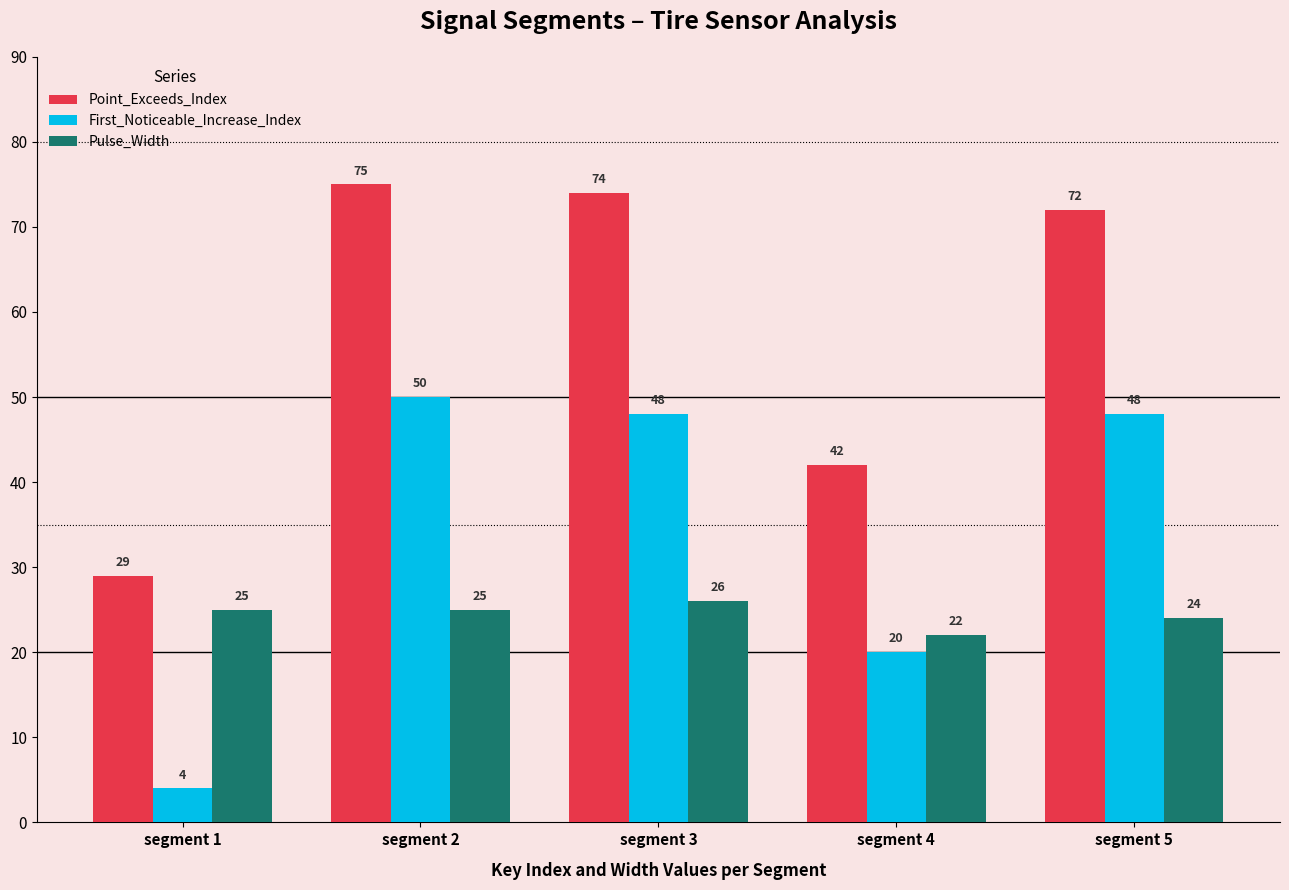

Count the number of categories in the chart.

5